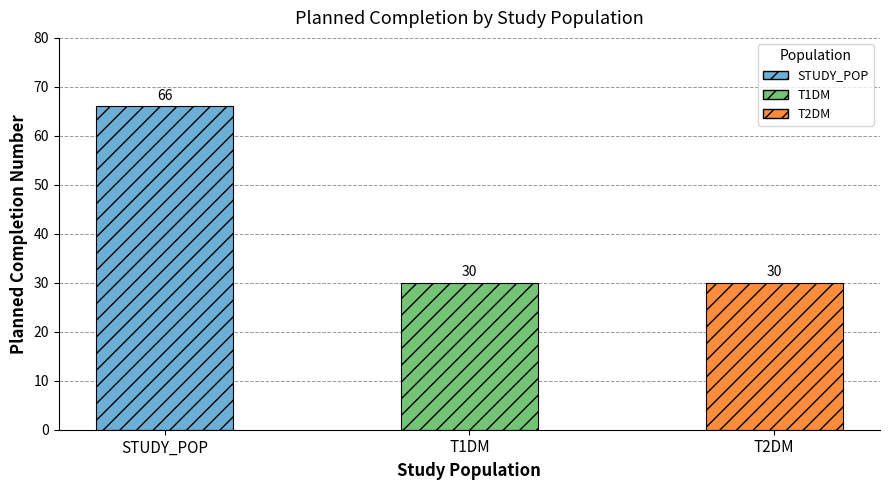

What is the label of the 3rd bar from the right?

STUDY_POP